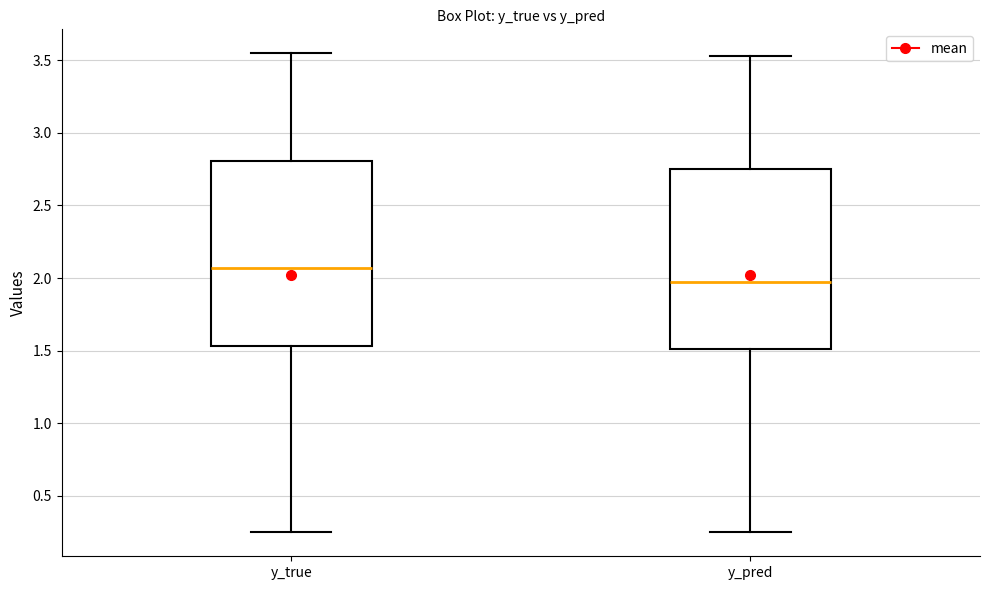

Reading left to right, read every box against the y-axis: the position of its median line, the range the box covers, and the ends of its whiskers. The values are not printed on the chart, so give them approximately, as read against the axis.

y_true: median 2.05, box 1.55 to 2.80, whiskers 0.25 to 3.55
y_pred: median 1.95, box 1.50 to 2.75, whiskers 0.25 to 3.55